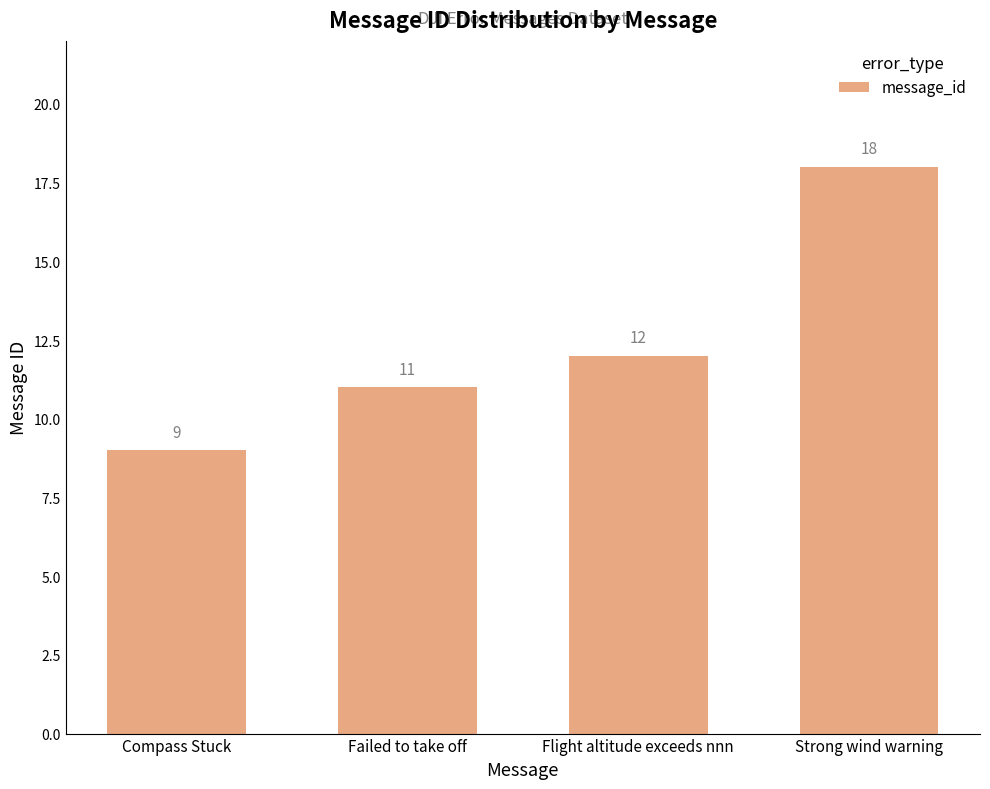

Which category has the highest value across all series?

Strong wind warning